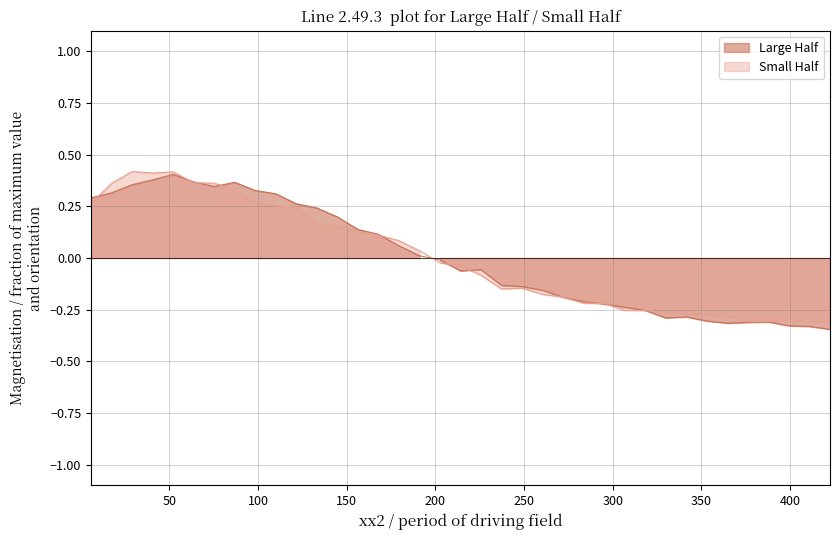

How many values in Large Half are above zero?

17